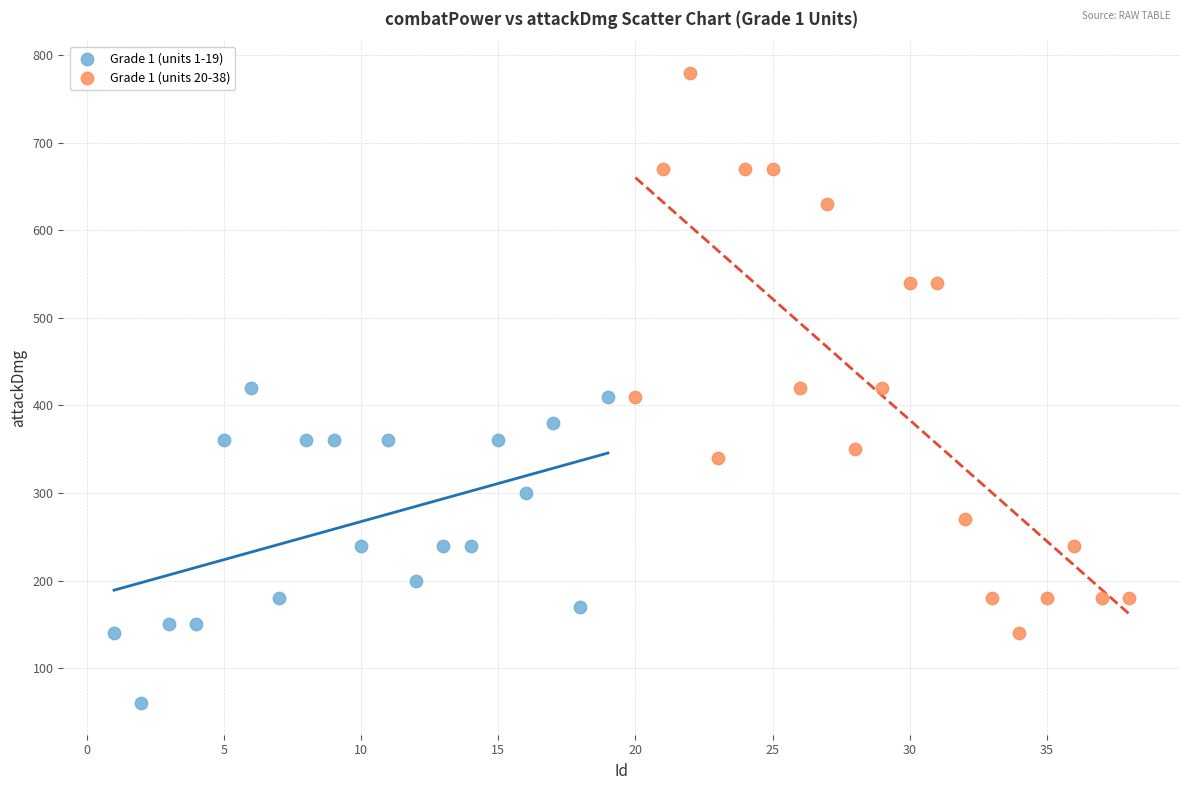

Which series has the largest Y range (max minus min)?

Grade 1 (units 20-38)